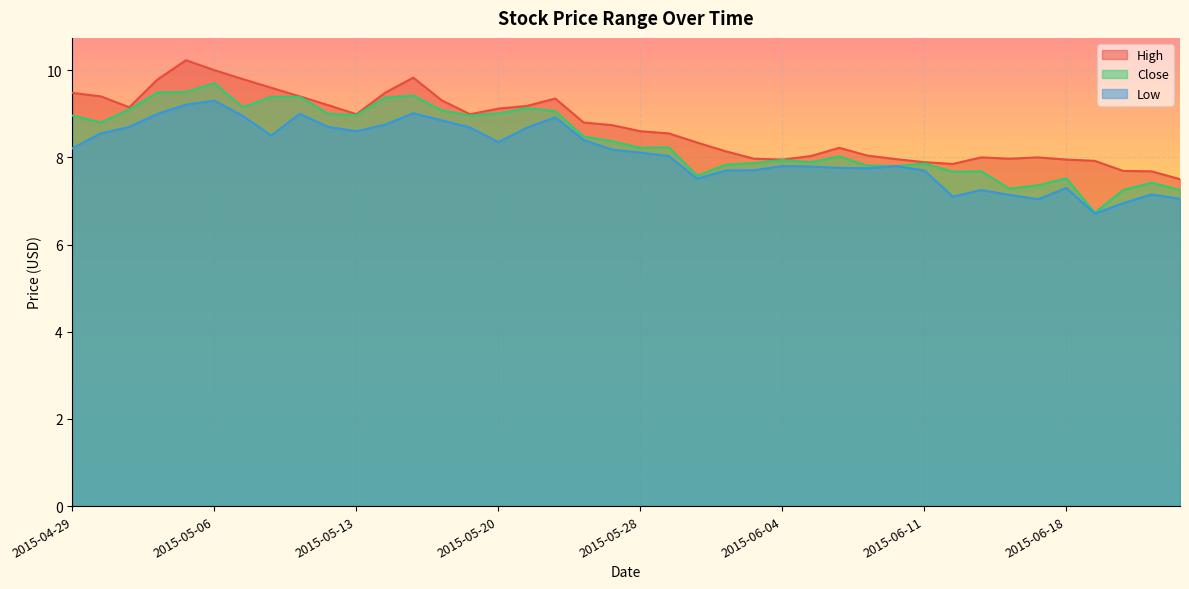

Where does the Close series first go above 8?

2015-04-29